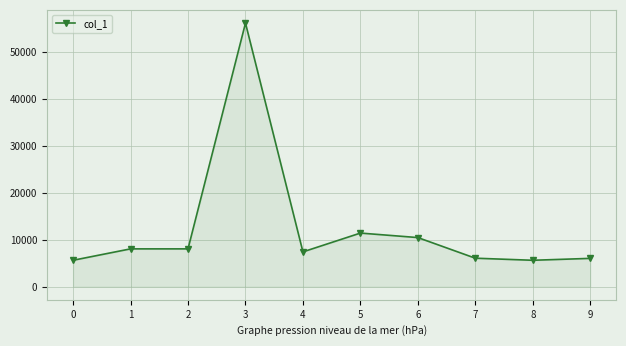

How many lines are shown in the chart?

1